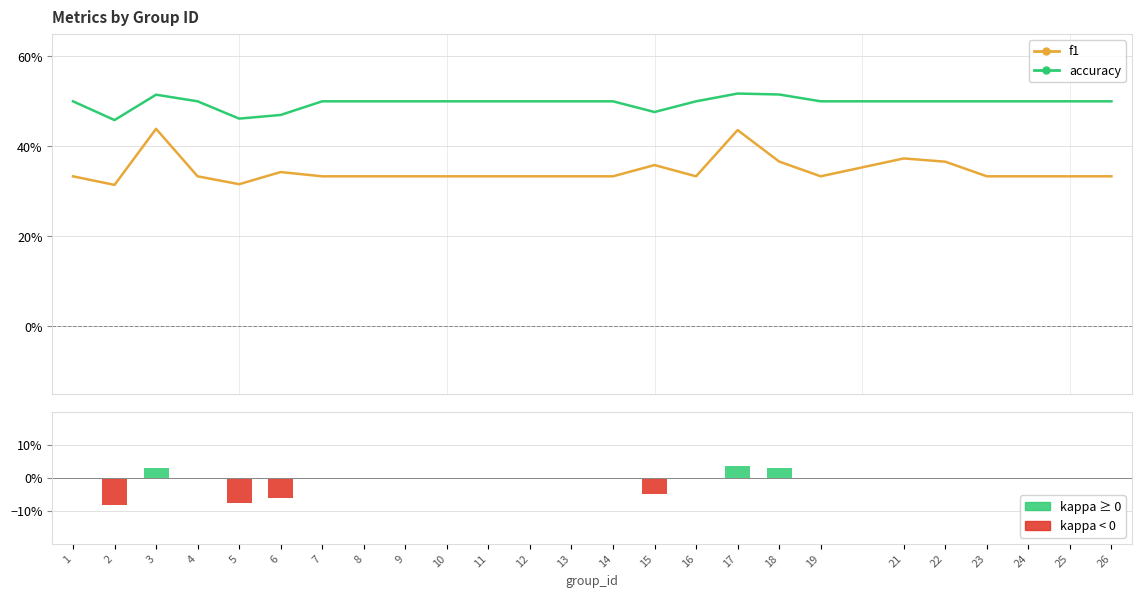

The value of kappa at 24 is 0.0. True or false?

True